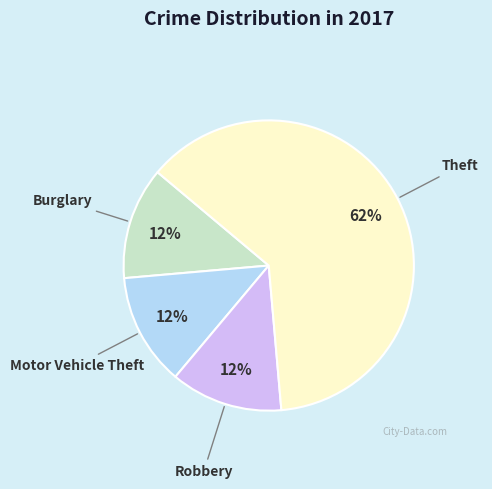

To the nearest percent, what is the average slice percentage?

25%